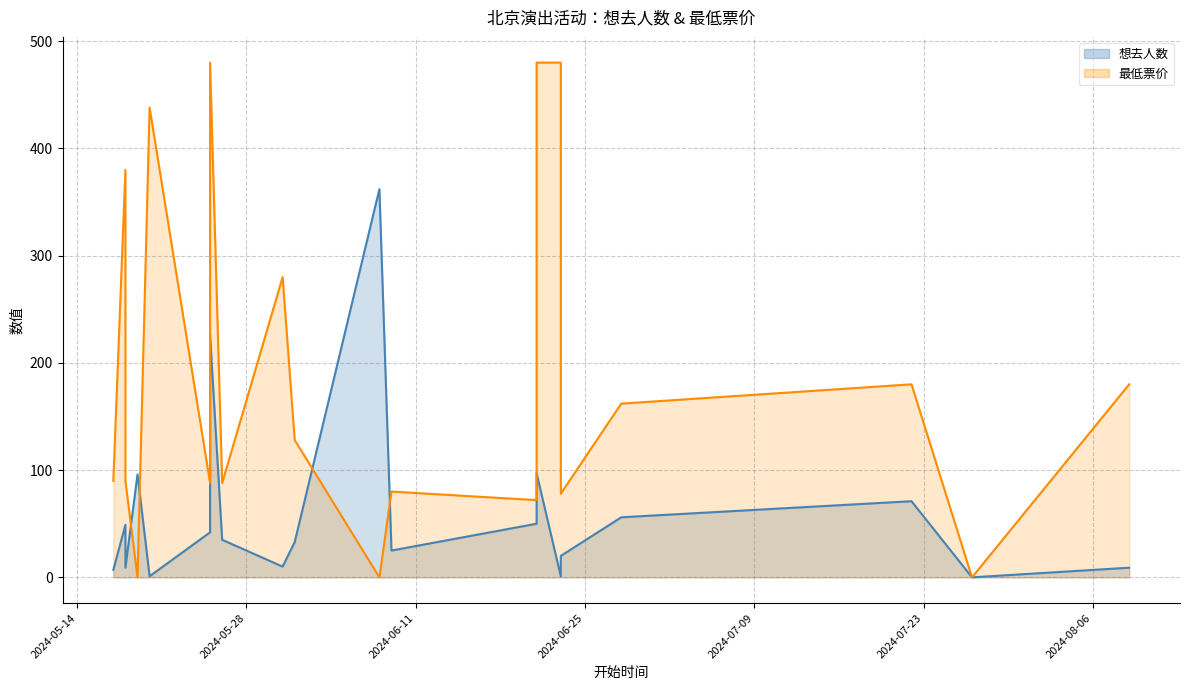

Does the chart have visible grid lines?

Yes